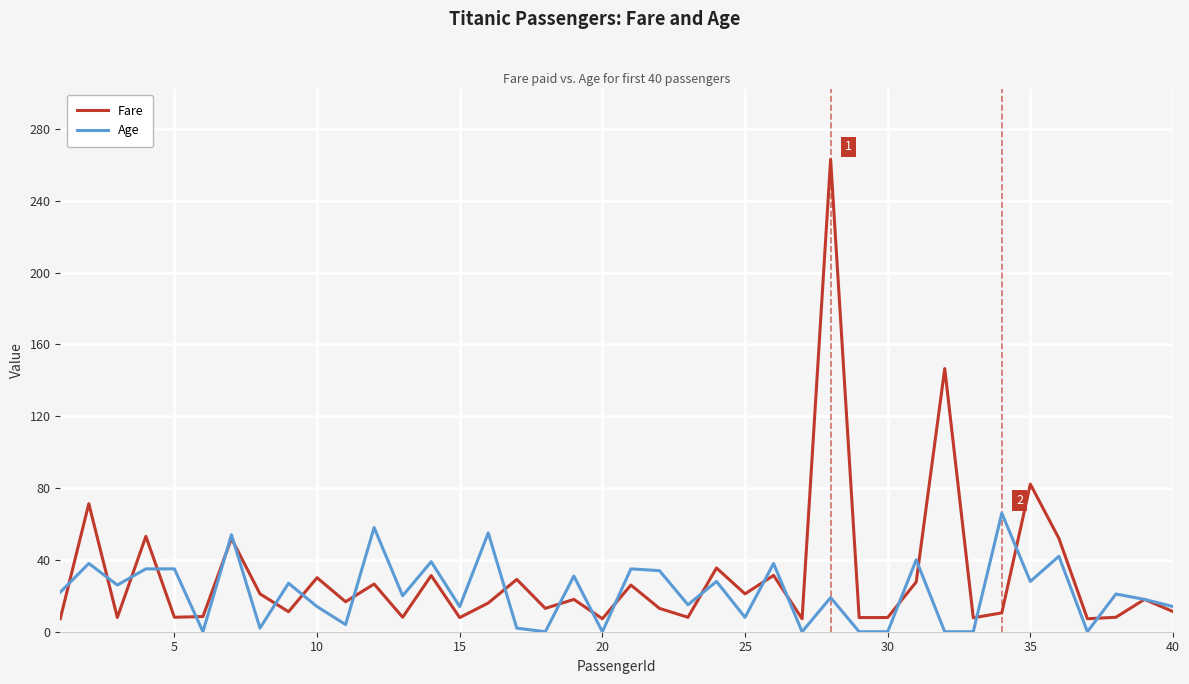

True or false: Age has more than 0 interior local peaks.

True